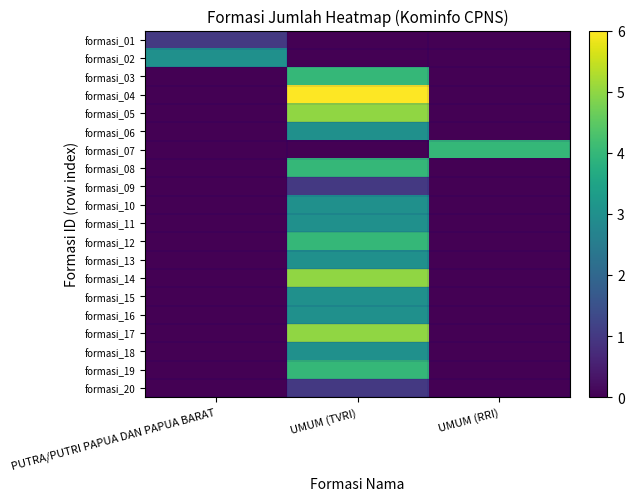

Reading left to right, extract all data points from this chart.

formasi_01: PUTRA/PUTRI PAPUA DAN PAPUA BARAT=1	UMUM (TVRI)=0	UMUM (RRI)=0
formasi_02: PUTRA/PUTRI PAPUA DAN PAPUA BARAT=3	UMUM (TVRI)=0	UMUM (RRI)=0
formasi_03: PUTRA/PUTRI PAPUA DAN PAPUA BARAT=0	UMUM (TVRI)=4	UMUM (RRI)=0
formasi_04: PUTRA/PUTRI PAPUA DAN PAPUA BARAT=0	UMUM (TVRI)=6	UMUM (RRI)=0
formasi_05: PUTRA/PUTRI PAPUA DAN PAPUA BARAT=0	UMUM (TVRI)=5	UMUM (RRI)=0
formasi_06: PUTRA/PUTRI PAPUA DAN PAPUA BARAT=0	UMUM (TVRI)=3	UMUM (RRI)=0
formasi_07: PUTRA/PUTRI PAPUA DAN PAPUA BARAT=0	UMUM (TVRI)=0	UMUM (RRI)=4
formasi_08: PUTRA/PUTRI PAPUA DAN PAPUA BARAT=0	UMUM (TVRI)=4	UMUM (RRI)=0
formasi_09: PUTRA/PUTRI PAPUA DAN PAPUA BARAT=0	UMUM (TVRI)=1	UMUM (RRI)=0
formasi_10: PUTRA/PUTRI PAPUA DAN PAPUA BARAT=0	UMUM (TVRI)=3	UMUM (RRI)=0
formasi_11: PUTRA/PUTRI PAPUA DAN PAPUA BARAT=0	UMUM (TVRI)=3	UMUM (RRI)=0
formasi_12: PUTRA/PUTRI PAPUA DAN PAPUA BARAT=0	UMUM (TVRI)=4	UMUM (RRI)=0
formasi_13: PUTRA/PUTRI PAPUA DAN PAPUA BARAT=0	UMUM (TVRI)=3	UMUM (RRI)=0
formasi_14: PUTRA/PUTRI PAPUA DAN PAPUA BARAT=0	UMUM (TVRI)=5	UMUM (RRI)=0
formasi_15: PUTRA/PUTRI PAPUA DAN PAPUA BARAT=0	UMUM (TVRI)=3	UMUM (RRI)=0
formasi_16: PUTRA/PUTRI PAPUA DAN PAPUA BARAT=0	UMUM (TVRI)=3	UMUM (RRI)=0
formasi_17: PUTRA/PUTRI PAPUA DAN PAPUA BARAT=0	UMUM (TVRI)=5	UMUM (RRI)=0
formasi_18: PUTRA/PUTRI PAPUA DAN PAPUA BARAT=0	UMUM (TVRI)=3	UMUM (RRI)=0
formasi_19: PUTRA/PUTRI PAPUA DAN PAPUA BARAT=0	UMUM (TVRI)=4	UMUM (RRI)=0
formasi_20: PUTRA/PUTRI PAPUA DAN PAPUA BARAT=0	UMUM (TVRI)=1	UMUM (RRI)=0